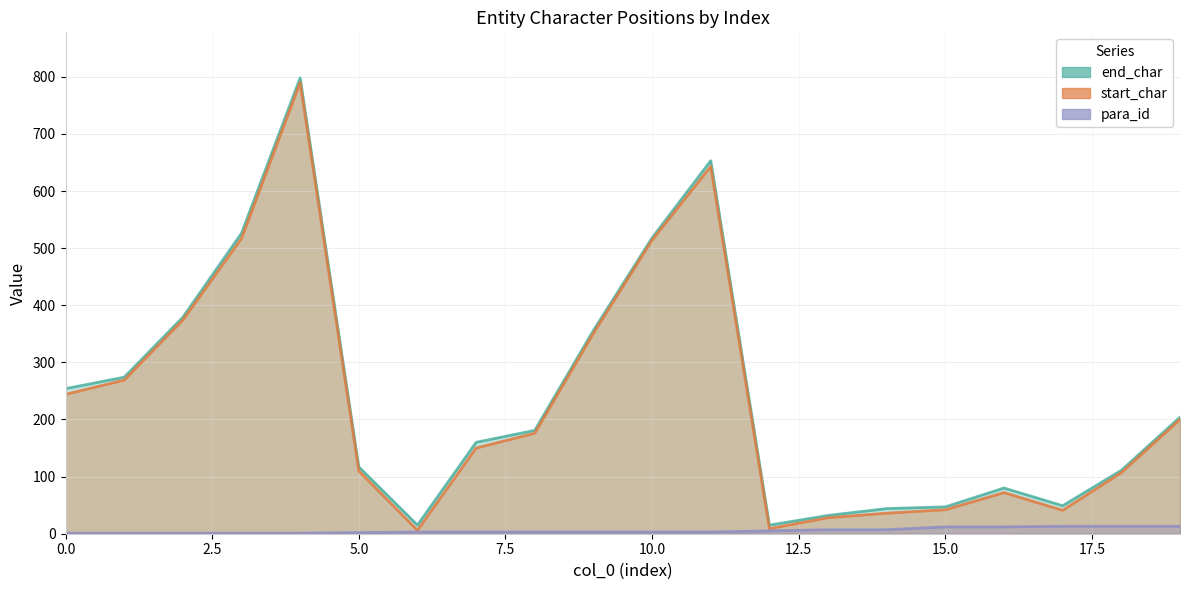

Between 10 and 1, which is larger?

10